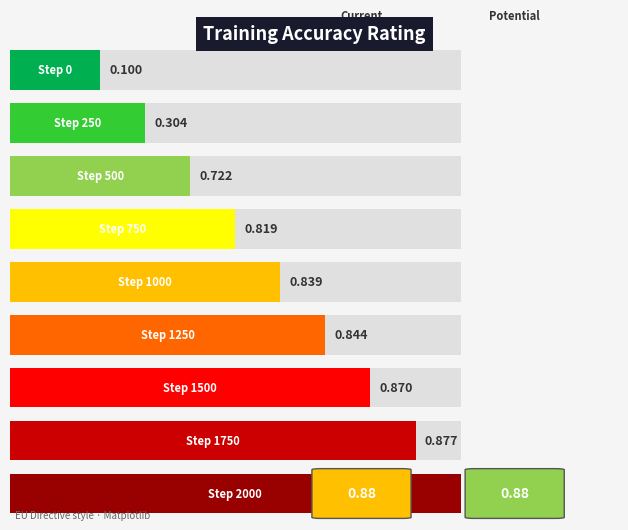

Are the bars grouped side by side (vs. stacked)?

No